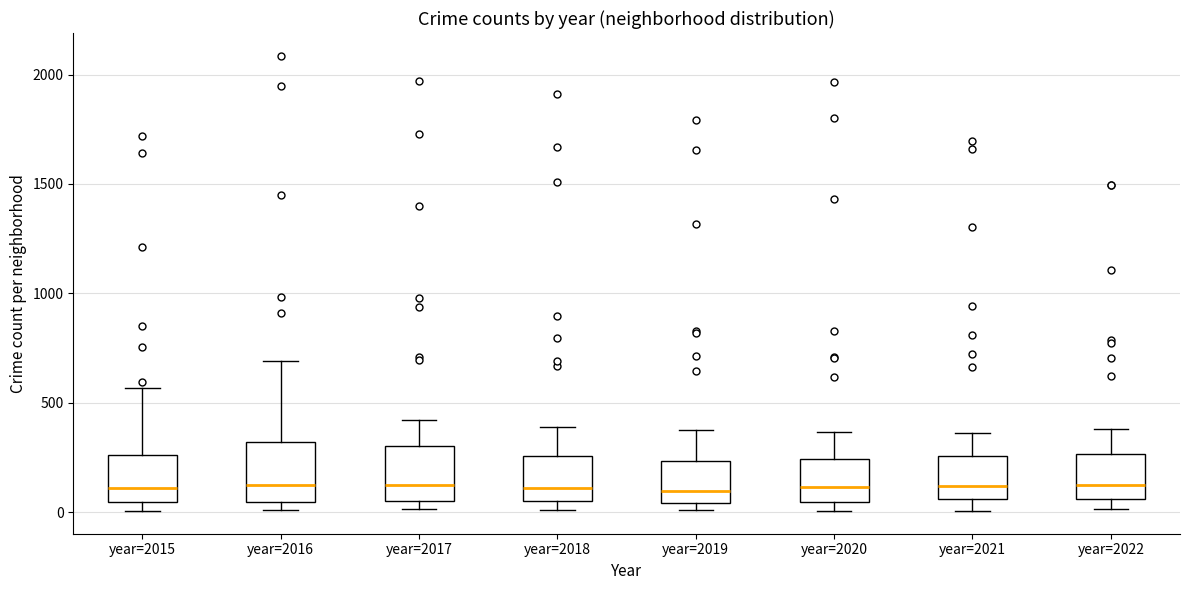

Reading left to right, transcribe this box plot: for each box, give where its median line is, the range the box spans, and where its two whiskers end, as read against the y-axis. The values are not printed on the chart, so give them approximately, as read against the axis.

year=2015: median 100, box 50 to 250, whiskers 0 to 550
year=2016: median 150, box 50 to 300, whiskers 0 to 700
year=2017: median 100, box 50 to 300, whiskers 0 to 400
year=2018: median 100, box 50 to 250, whiskers 0 to 400
year=2019: median 100, box 50 to 250, whiskers 0 to 400
year=2020: median 100, box 50 to 250, whiskers 0 to 350
year=2021: median 100, box 50 to 250, whiskers 0 to 350
year=2022: median 100, box 50 to 250, whiskers 0 to 400